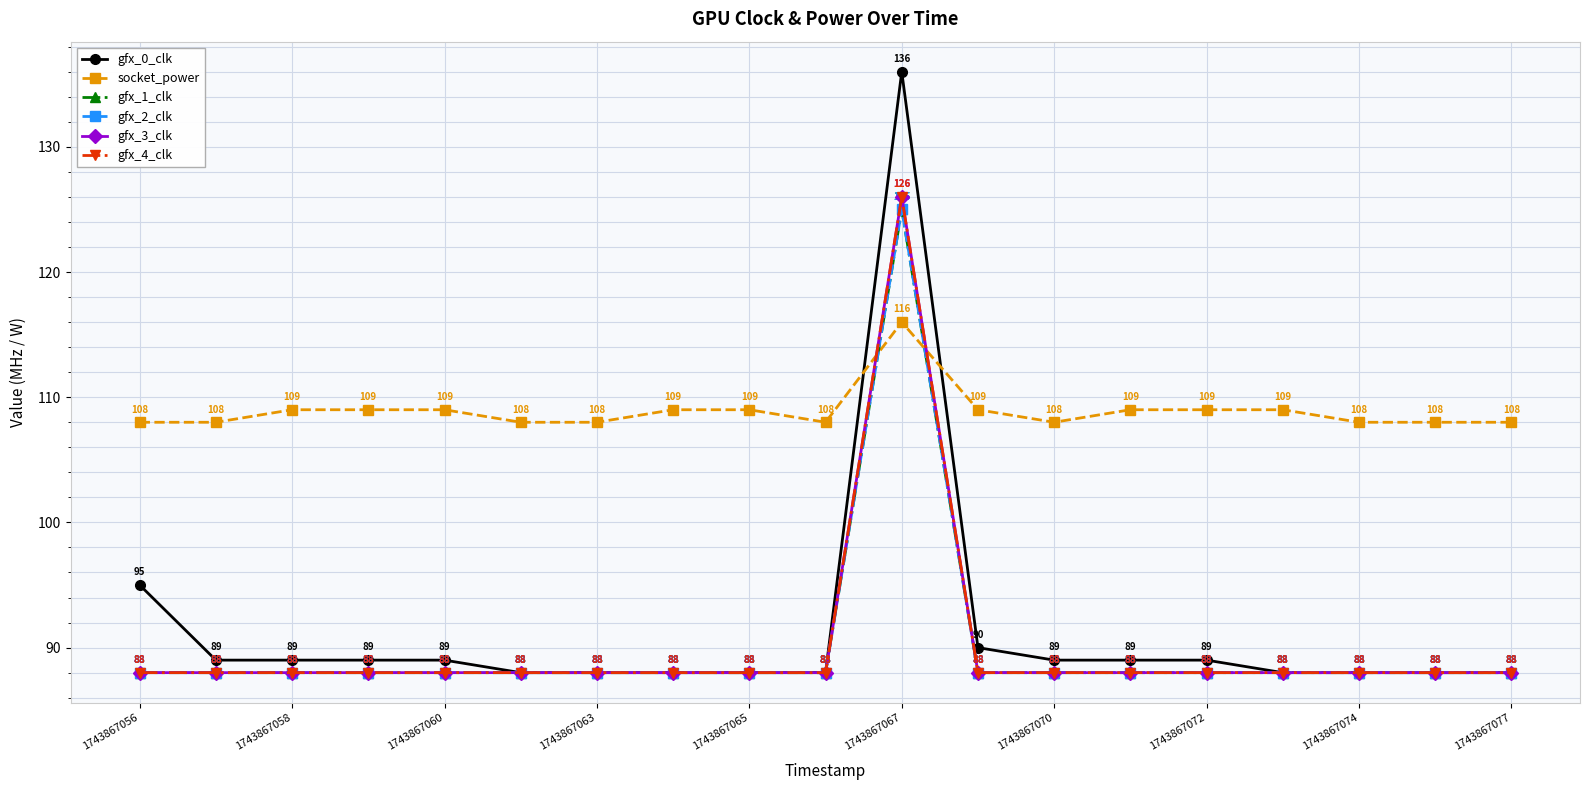

Is this an area chart (filled region under the line)?

No